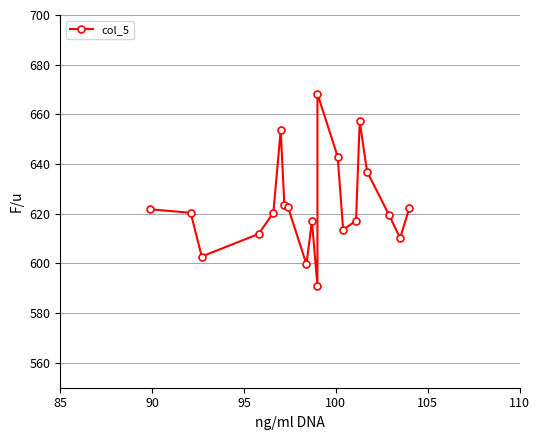

Does the chart display data point markers on the line(s)?

Yes